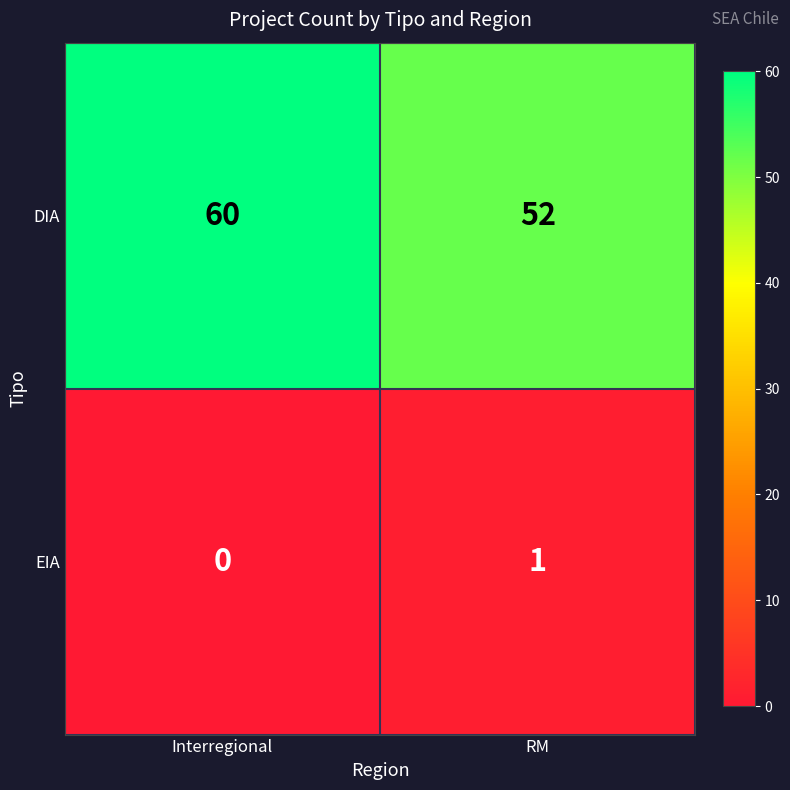

Rank the categories by DIA value from highest to lowest.

Interregional, RM